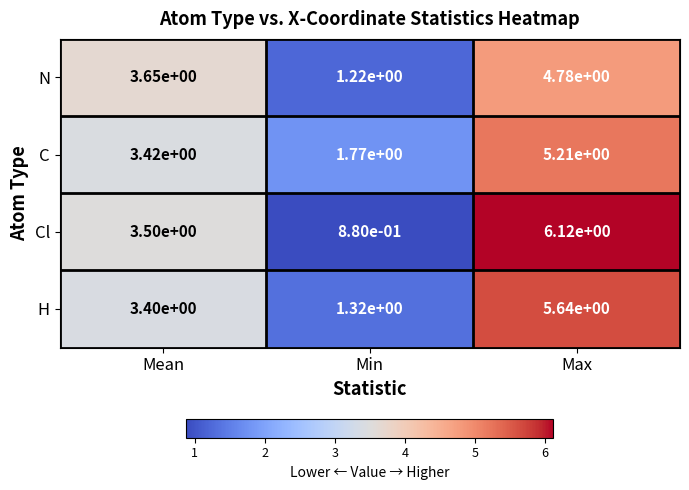

The value of N at Max is 3.2. True or false?

False